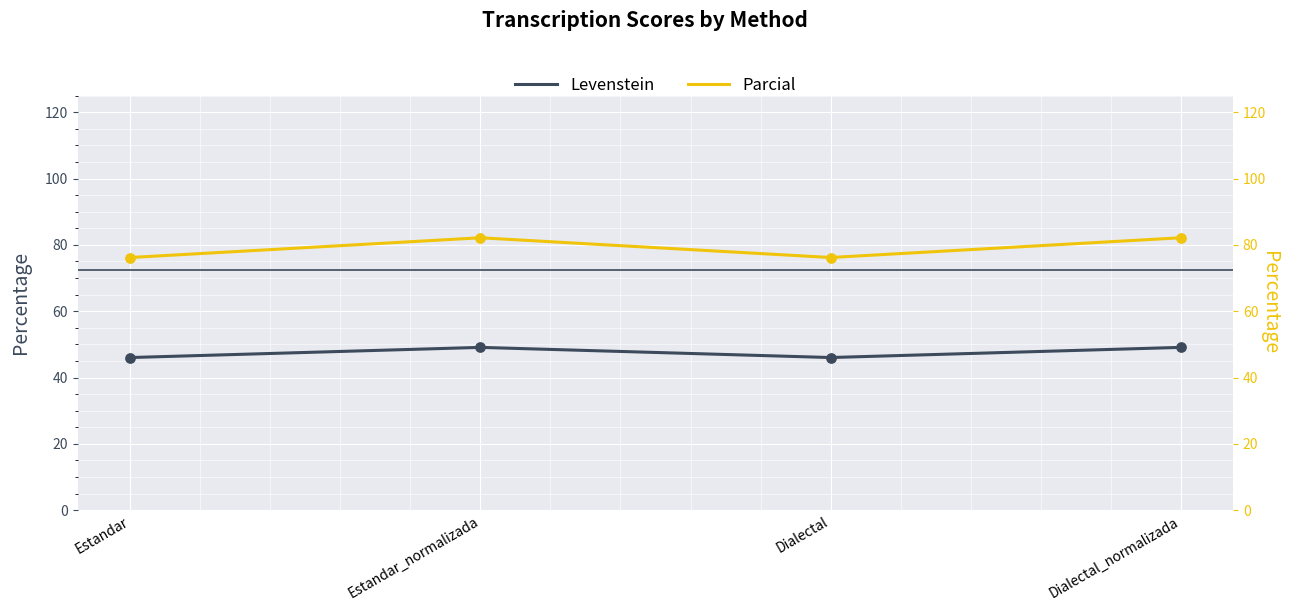

Which series contains the highest Y value?

Parcial